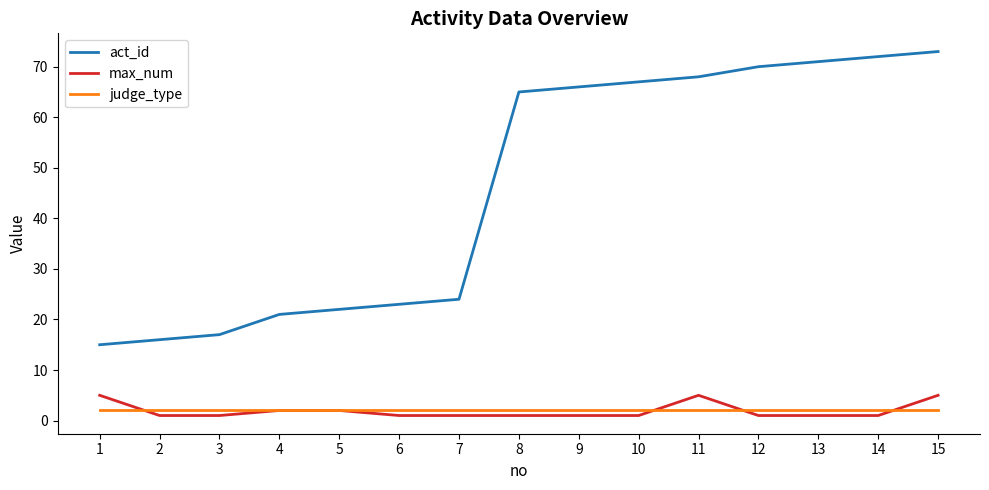

Which series changed the most between 4 and 12?

act_id